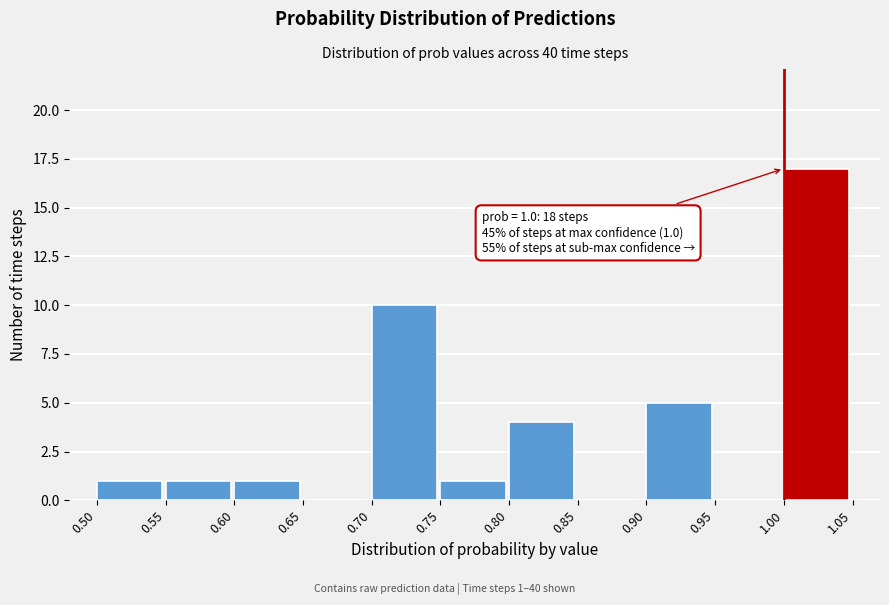

Over which range of the x-axis is the bar tallest?

1.00 to 1.05